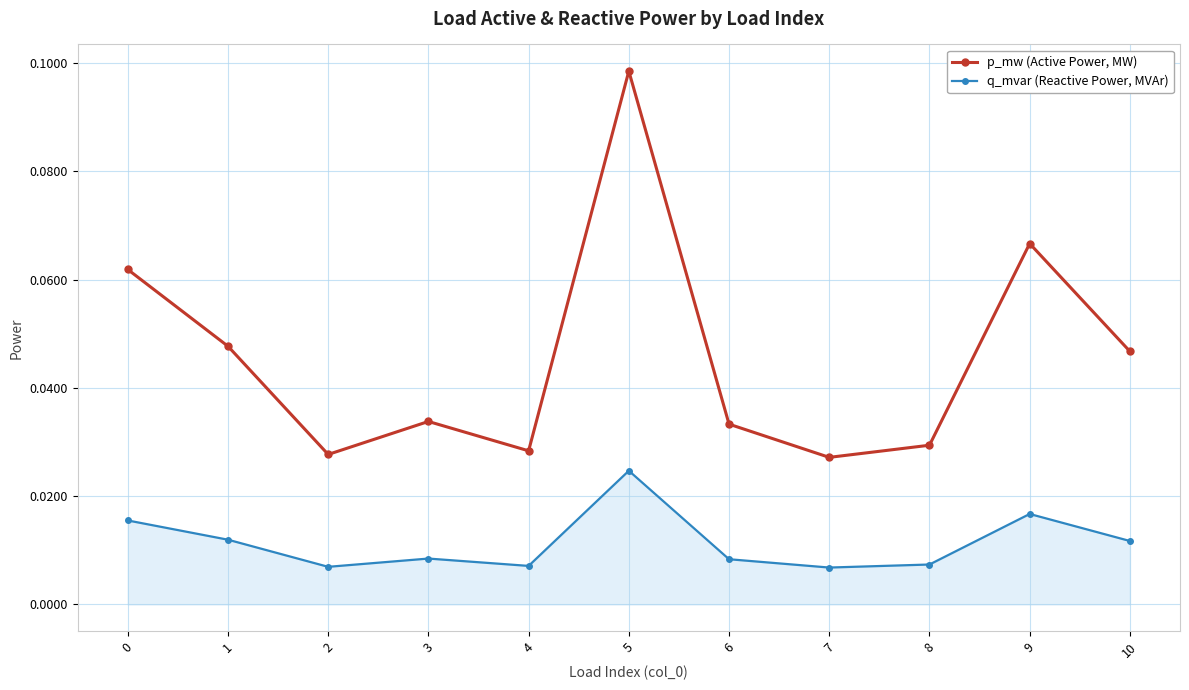

True or false: p_mw (Active Power, MW) and q_mvar (Reactive Power, MVAr) intersect in this chart.

False